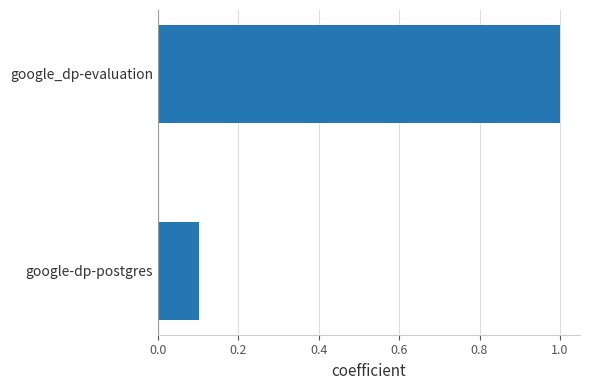

Reading bottom to top, transcribe all the data shown in this chart.

0.1	1.0